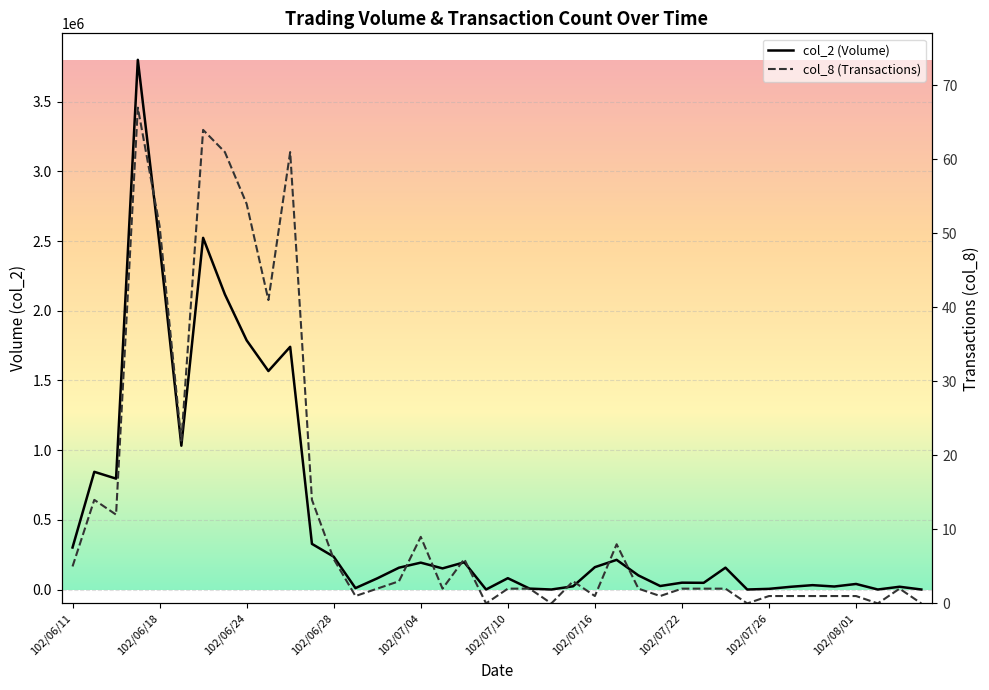

Where does the col_2 (Volume) series first go above 151500?

102/06/11